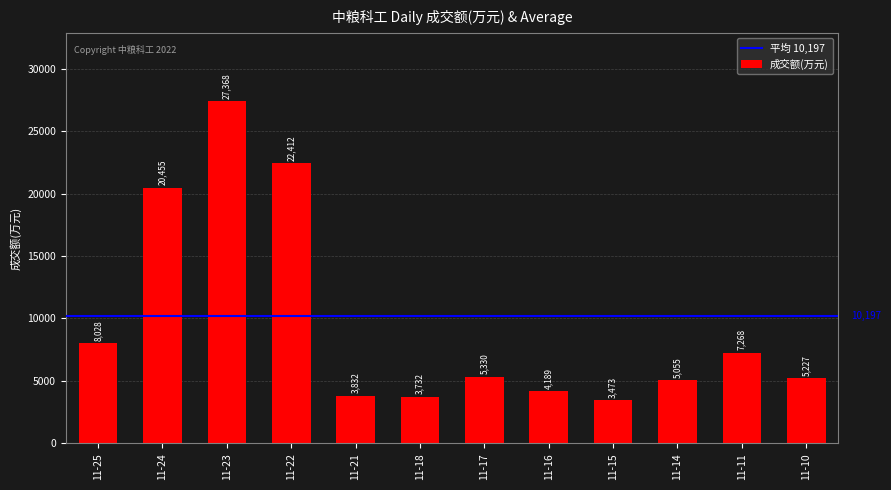

True or false: the data shows 3732 at 11-18.

True